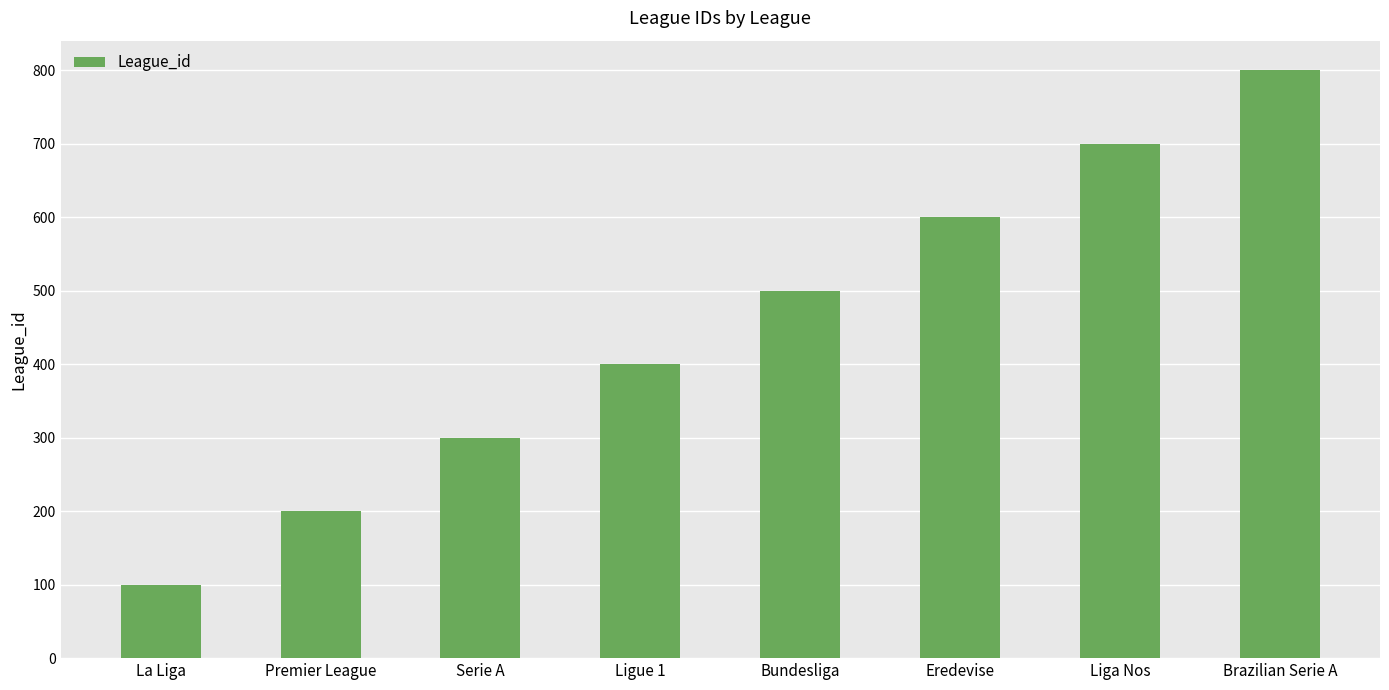

What is the difference between the values at Eredevise and Liga Nos?

100